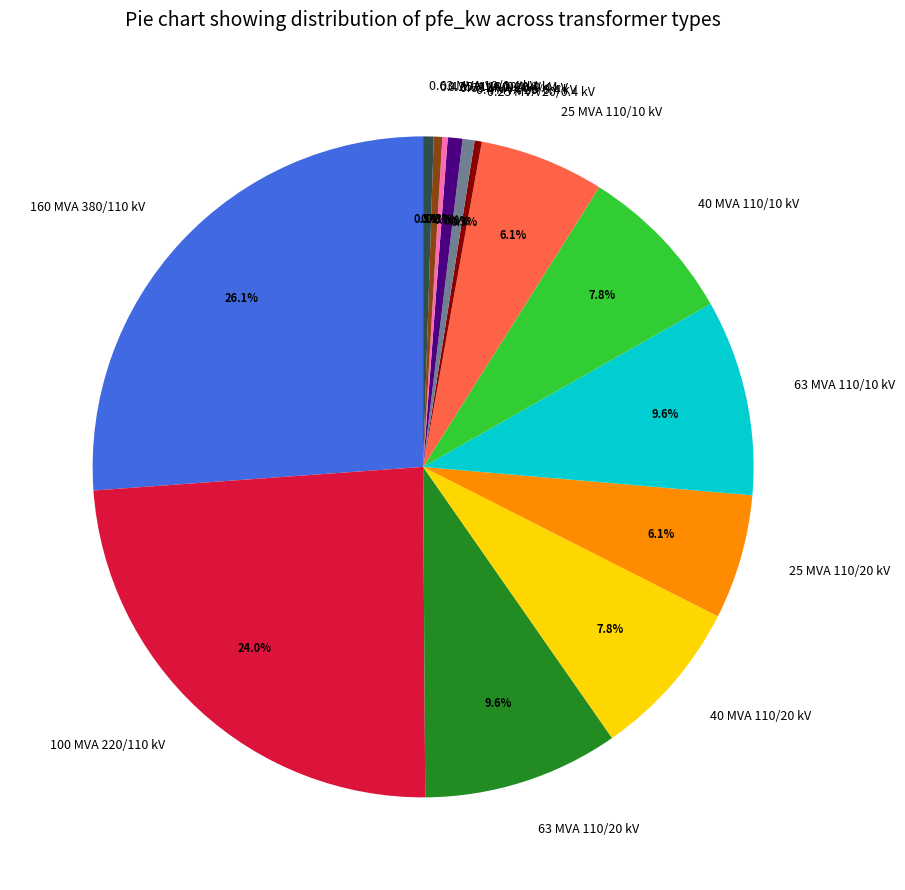

What is the total percentage of 25 MVA 110/20 kV and 63 MVA 110/20 kV?

15.7%